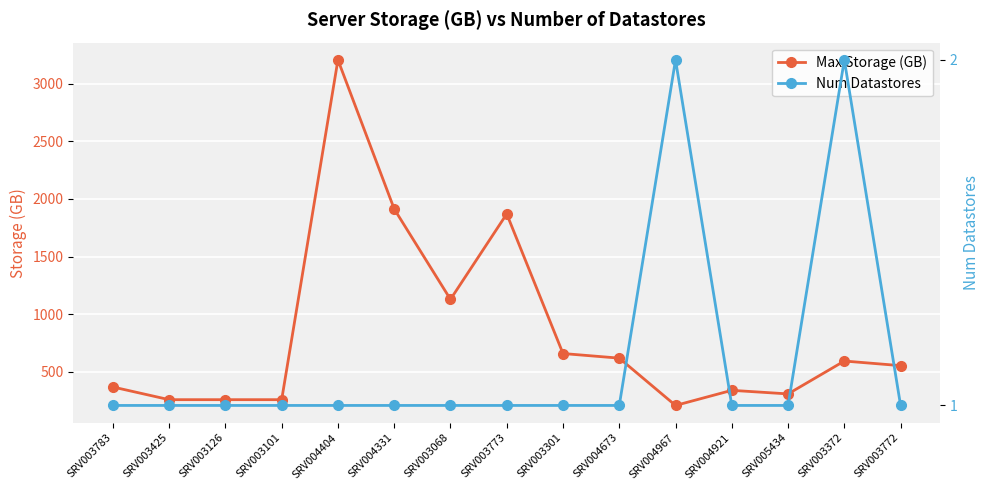

What is the label of the 10th point from the right?

SRV004331